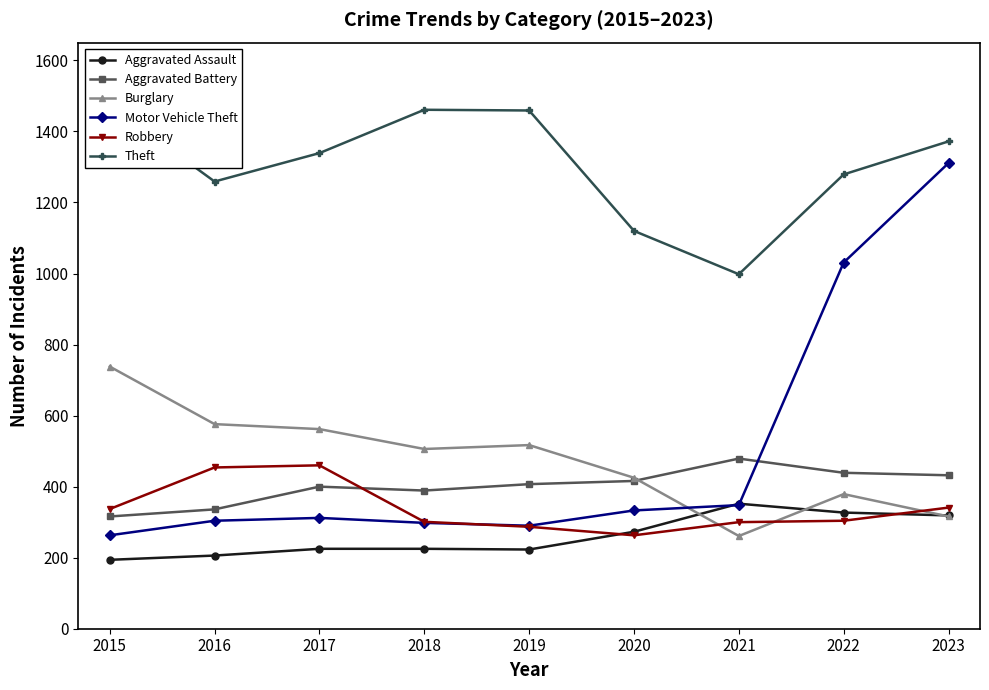

Reading right to left, transcribe all the data shown in this chart.

Aggravated Assault: 2023=319	2022=327	2021=352	2020=273	2019=223	2018=225	2017=225	2016=206	2015=194
Aggravated Battery: 2023=432	2022=439	2021=479	2020=416	2019=407	2018=389	2017=400	2016=336	2015=316
Burglary: 2023=316	2022=379	2021=261	2020=425	2019=517	2018=506	2017=562	2016=576	2015=738
Motor Vehicle Theft: 2023=1311	2022=1031	2021=348	2020=333	2019=290	2018=298	2017=312	2016=304	2015=263
Robbery: 2023=341	2022=304	2021=300	2020=263	2019=287	2018=301	2017=460	2016=454	2015=337
Theft: 2023=1372	2022=1279	2021=998	2020=1120	2019=1459	2018=1461	2017=1339	2016=1259	2015=1474